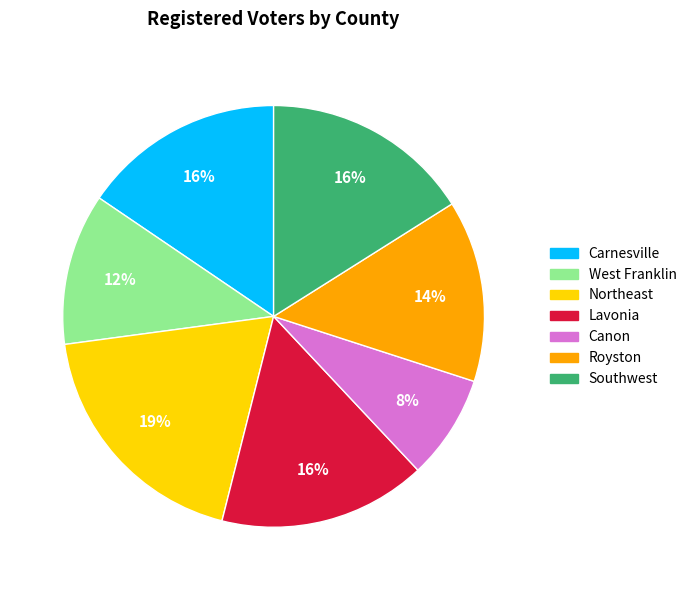

Does any single category account for the majority?

No